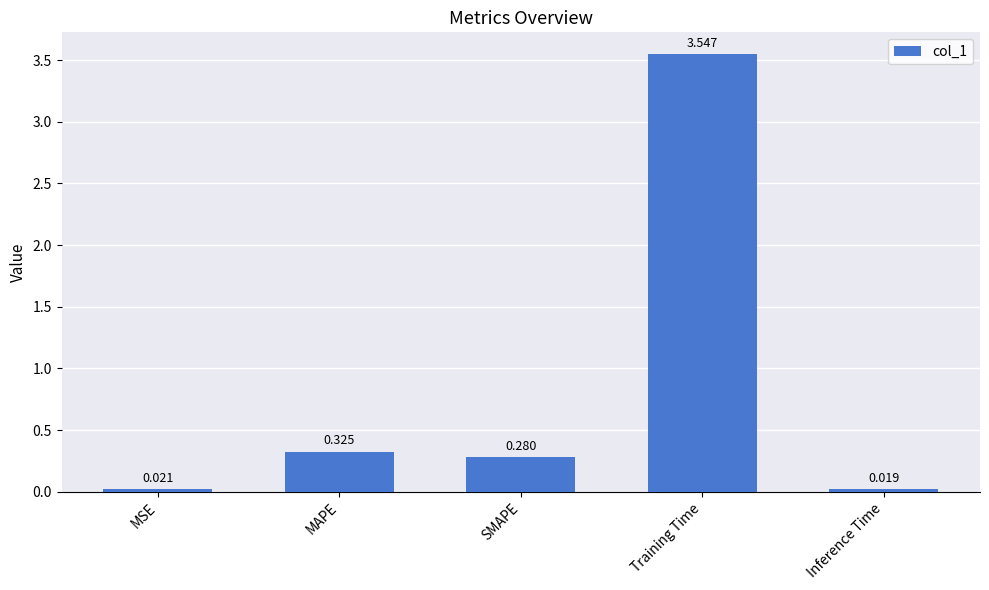

Which category has the lowest value across all series?

Inference Time